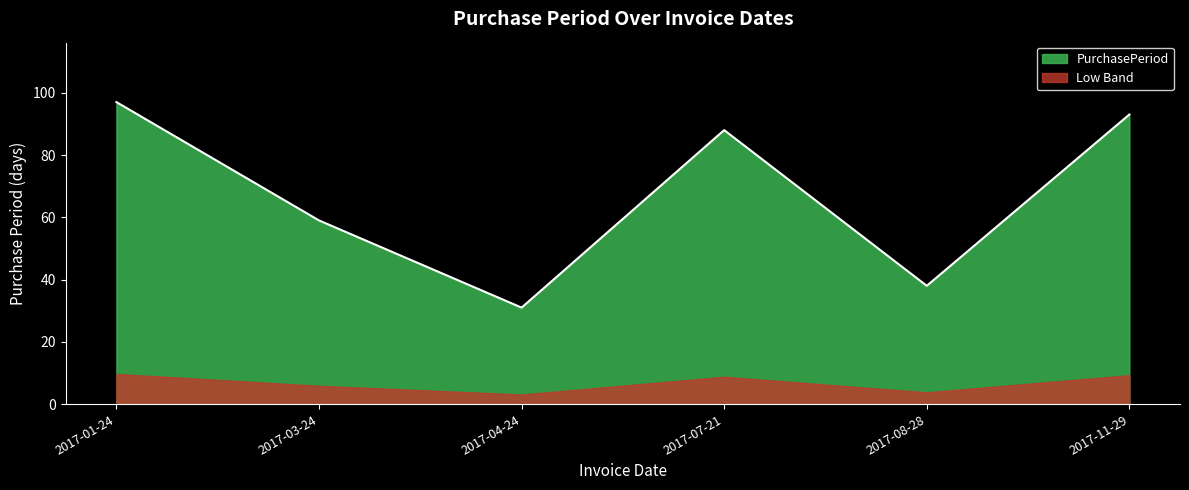

How many data points are less than 88?

3